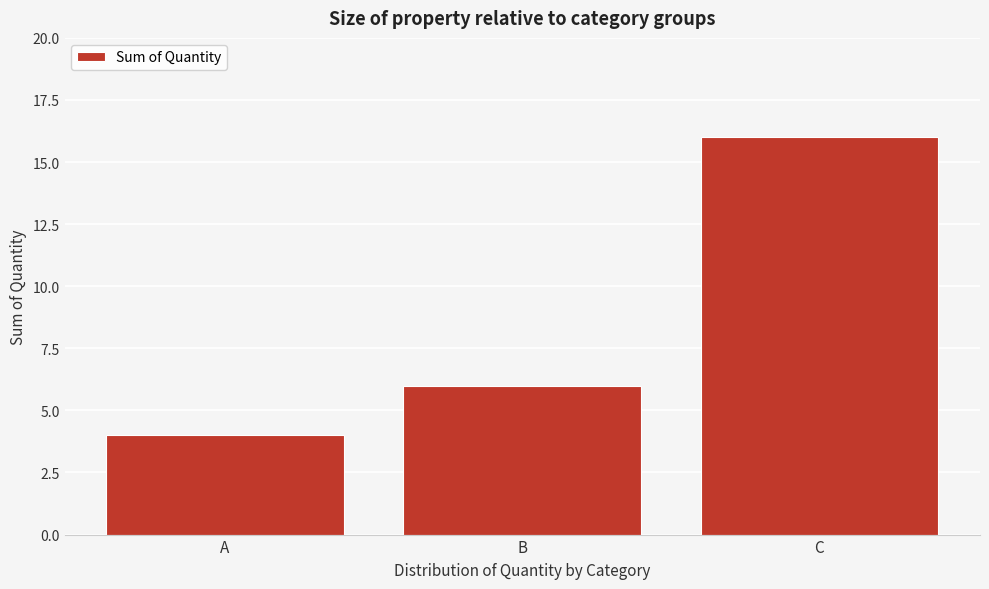

Reading right to left, extract all data points from this chart.

16	6	4